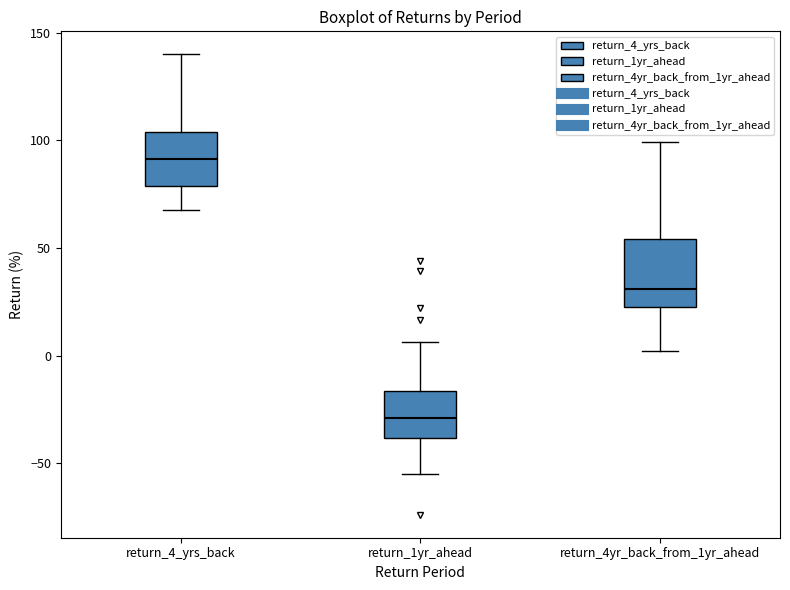

Where is the upper edge of the box for return_4yr_back_from_1yr_ahead on the y-axis? The values are not printed on the chart, so give them approximately, as read against the axis.

55